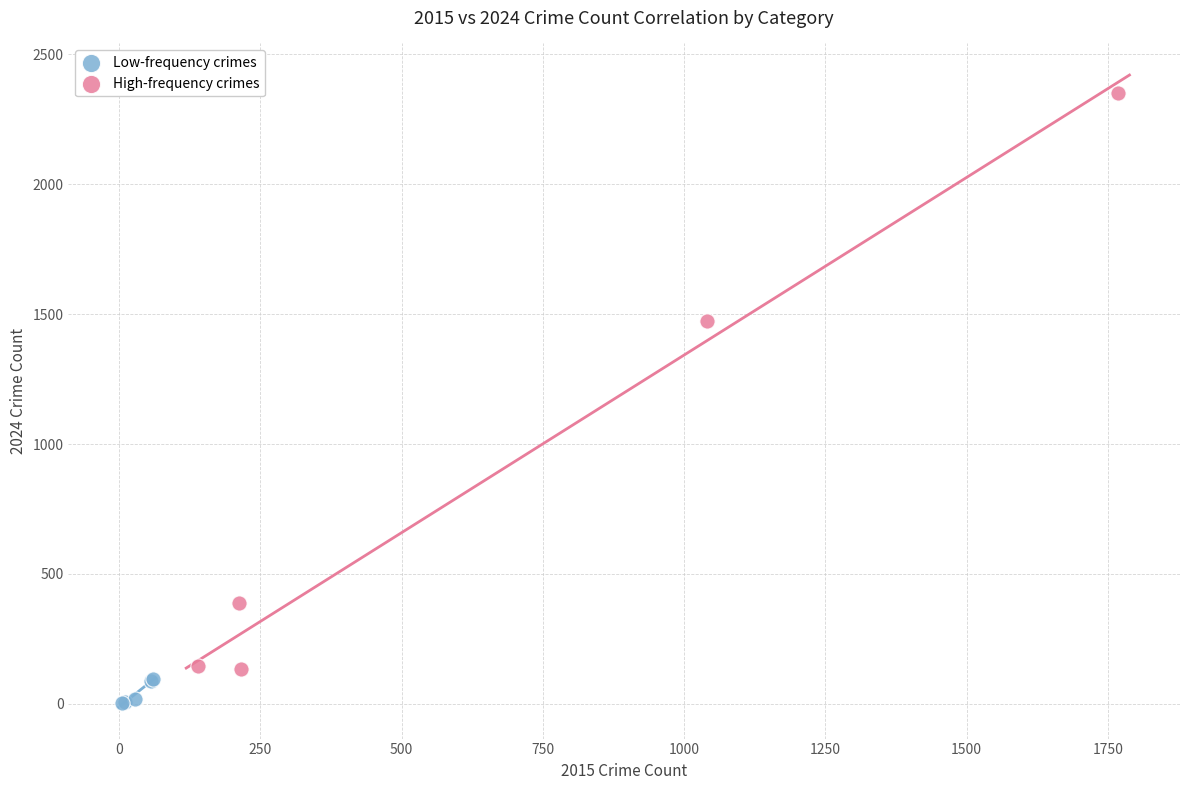

What are all the series names shown in the legend?

Low-frequency crimes, High-frequency crimes